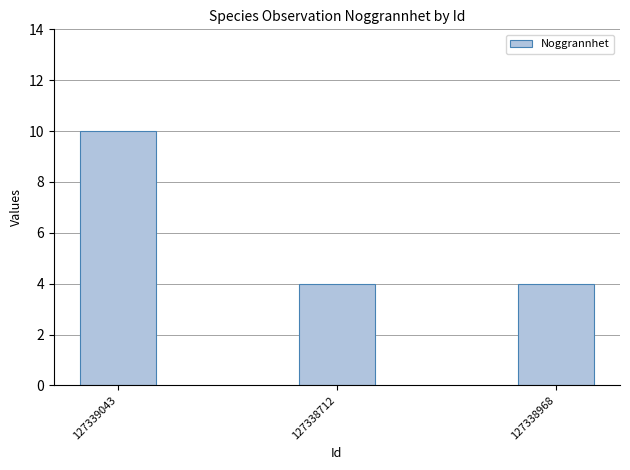

Count the number of categories in the chart.

3